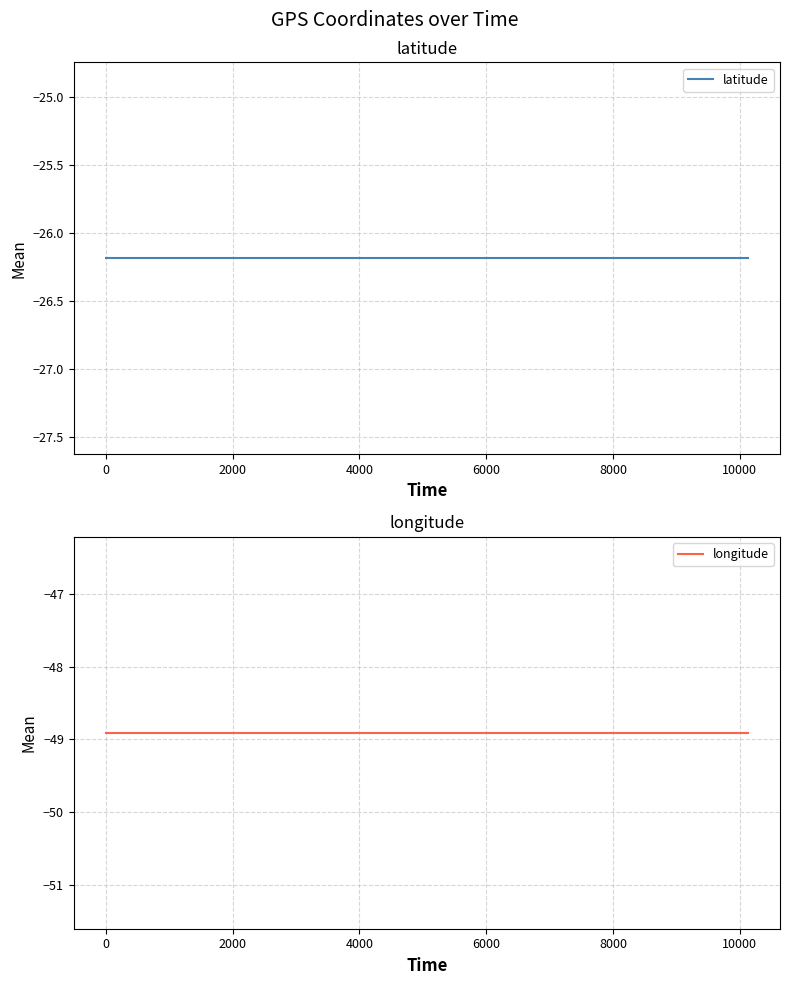

Reading left to right, list all the values displayed in this chart.

latitude: -26.2	-26.2	-26.2	-26.2	-26.2	-26.2	-26.2	-26.2	-26.2	-26.2	-26.2
longitude: -48.9	-48.9	-48.9	-48.9	-48.9	-48.9	-48.9	-48.9	-48.9	-48.9	-48.9